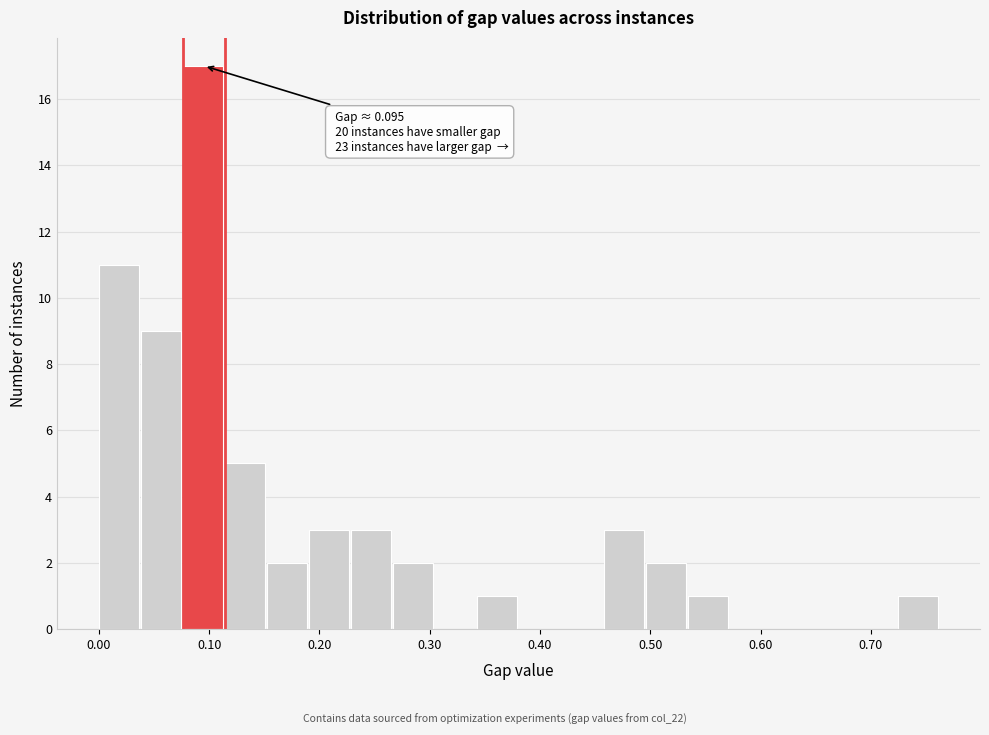

Around what value on the x-axis is the tallest bar? Give the approximate position of its centre, as read against the axis.

0.09